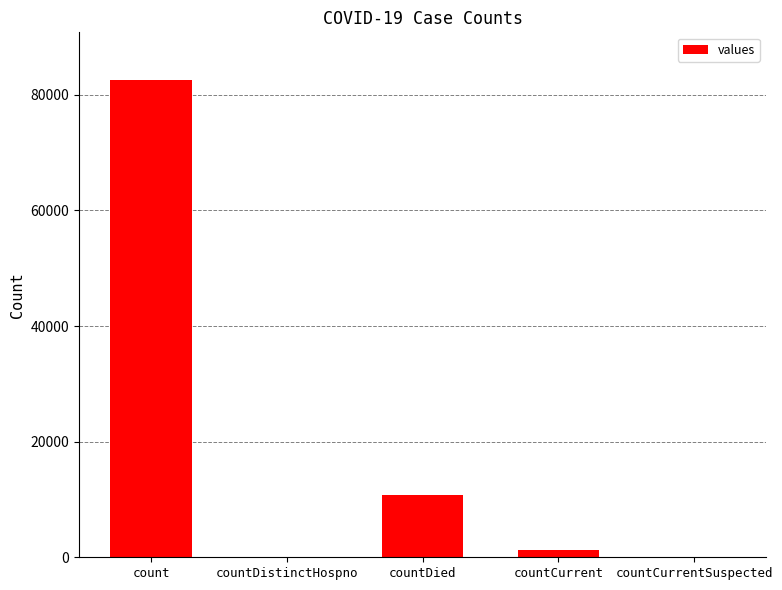

The chart shows a value of 137296 at count. True or false?

False